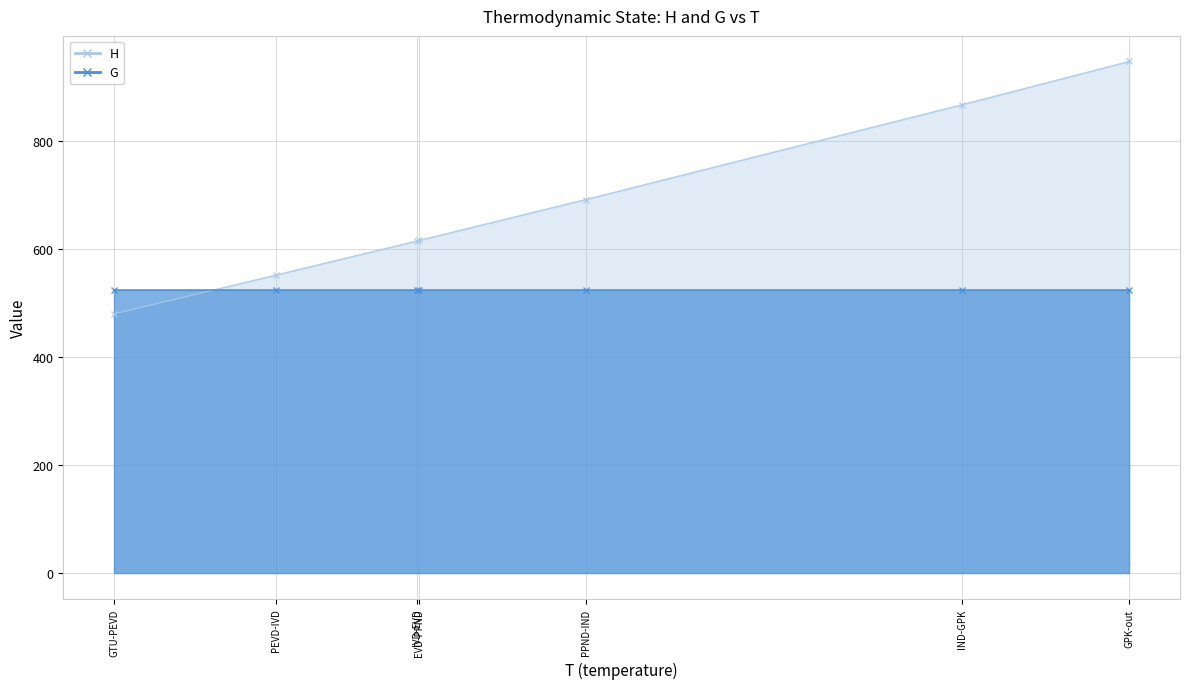

How many lines are shown in the chart?

2